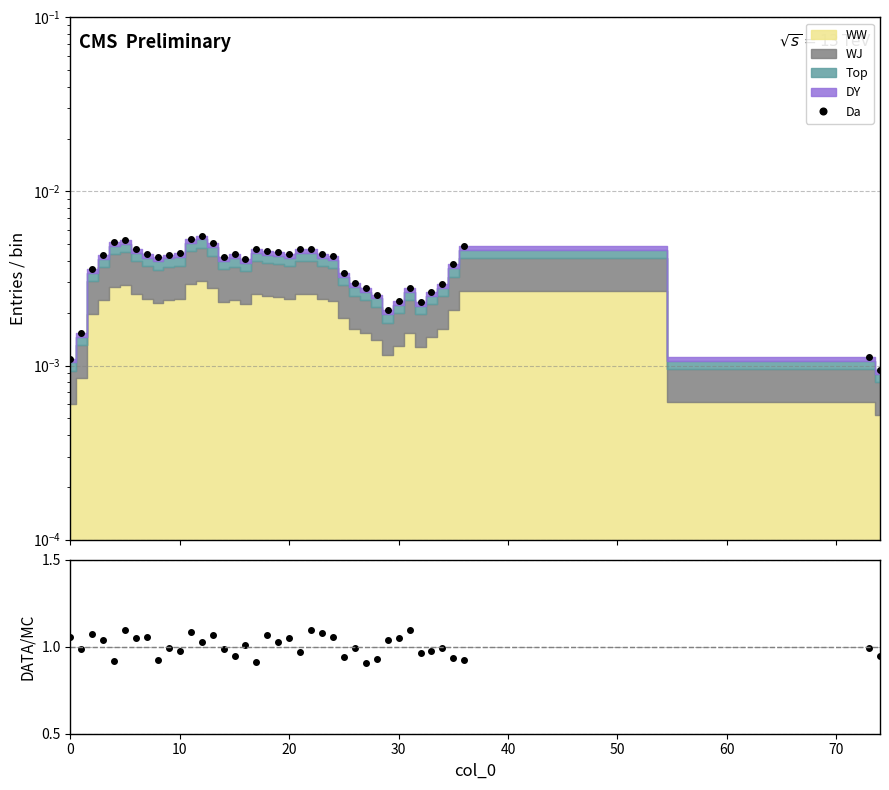

How many lines are shown in the chart?

2